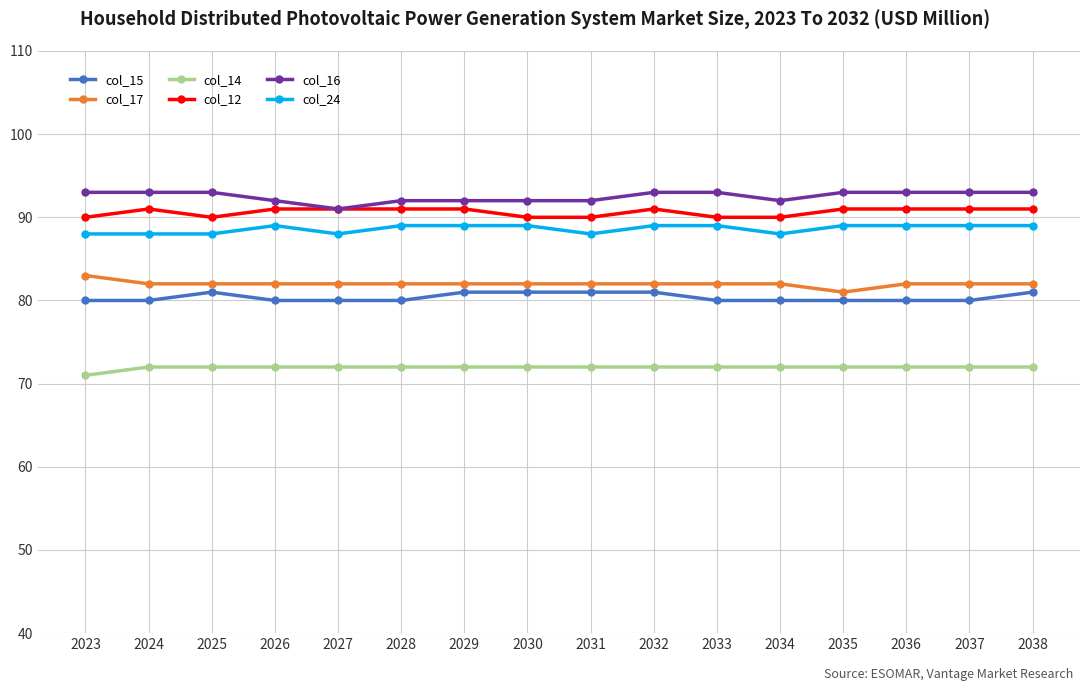

True or false: col_24 and col_15 intersect in this chart.

False